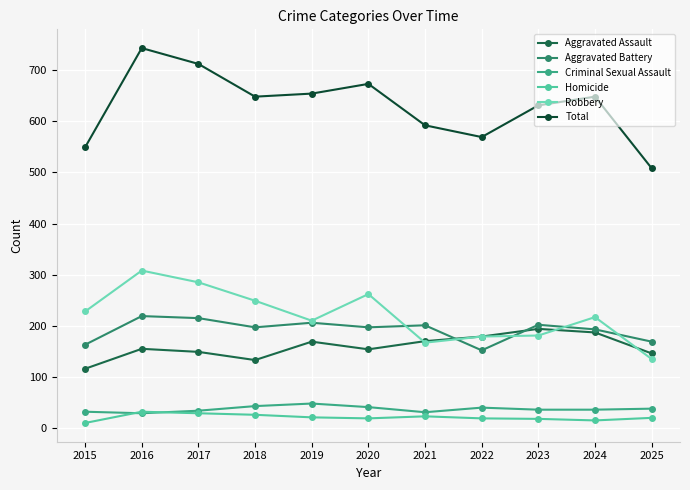

True or false: Aggravated Battery and Total intersect in this chart.

False